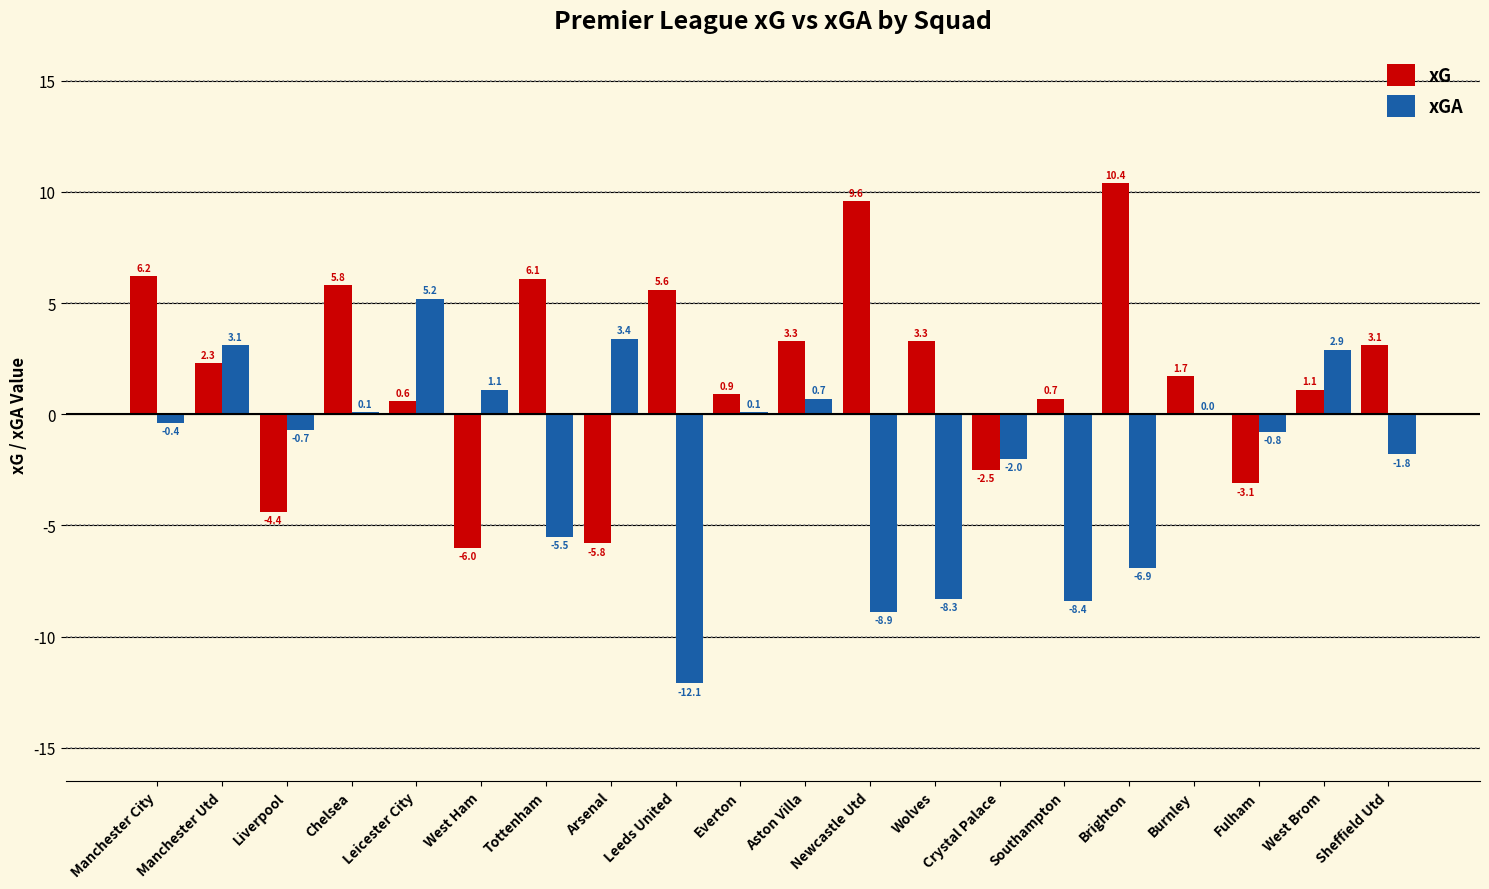

Is the value of xGA at Chelsea greater than the value of xG at Leeds United?

No